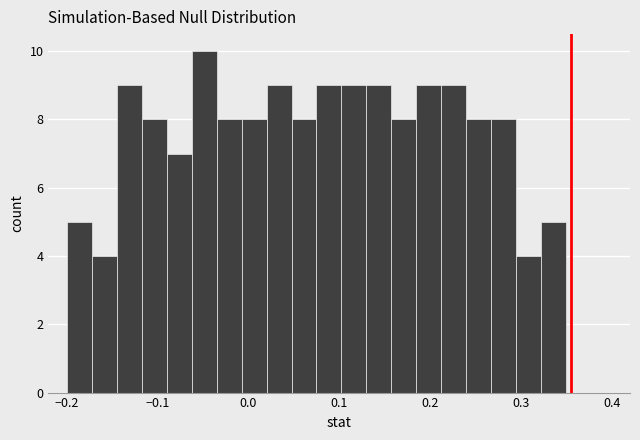

Read against the x-axis, roughly where is the centre of the tallest bar?

-0.05